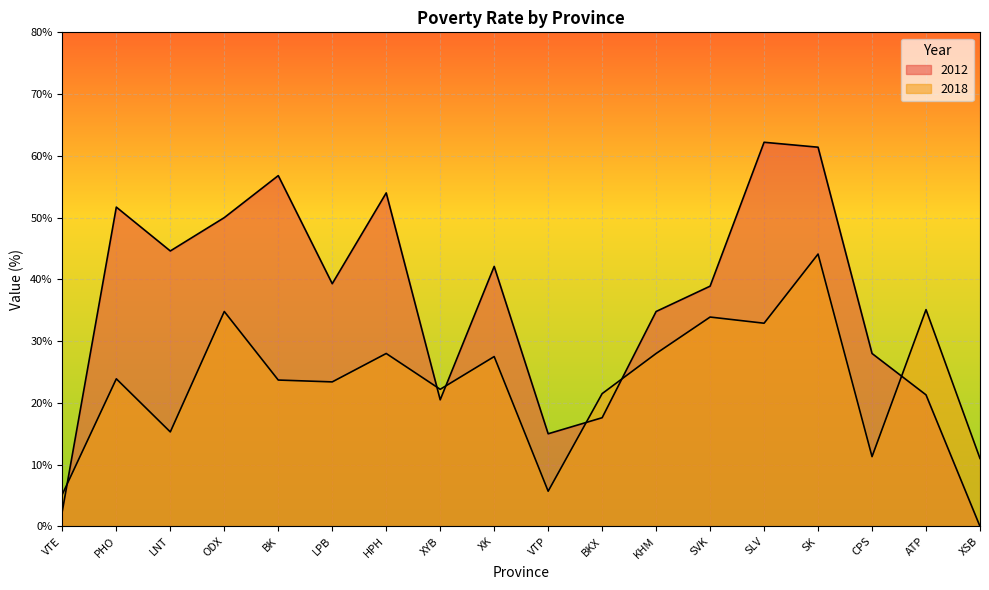

How many lines are shown in the chart?

2